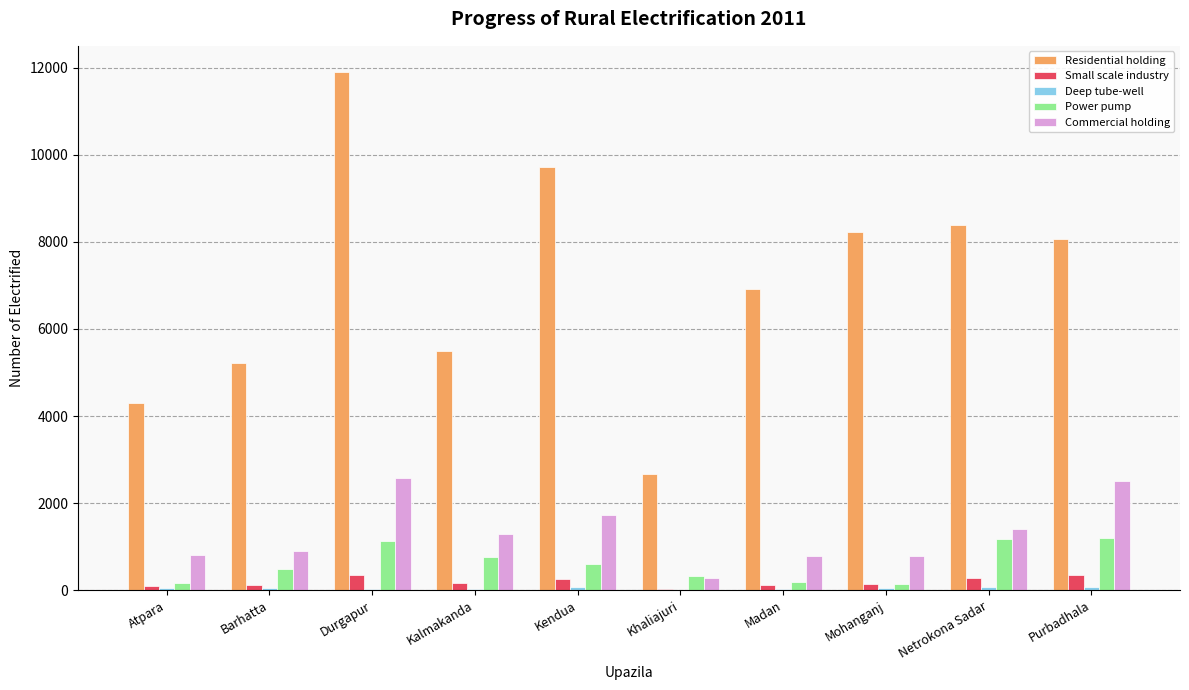

What is the sum of the Commercial holding values at Barhatta and Netrokona Sadar?

2312